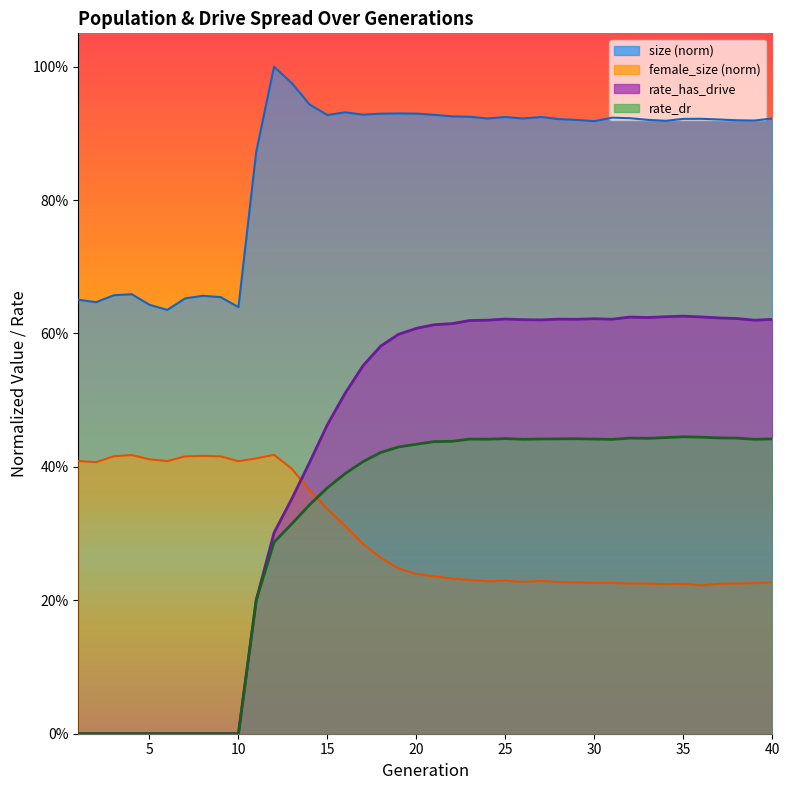

Rank the categories by size value from lowest to highest.

6, 10, 5, 2, 1, 7, 9, 8, 3, 4, 11, 30, 34, 39, 38, 29, 33, 37, 28, 35, 36, 26, 40, 24, 32, 31, 25, 27, 23, 22, 15, 21, 17, 18, 20, 19, 16, 14, 13, 12